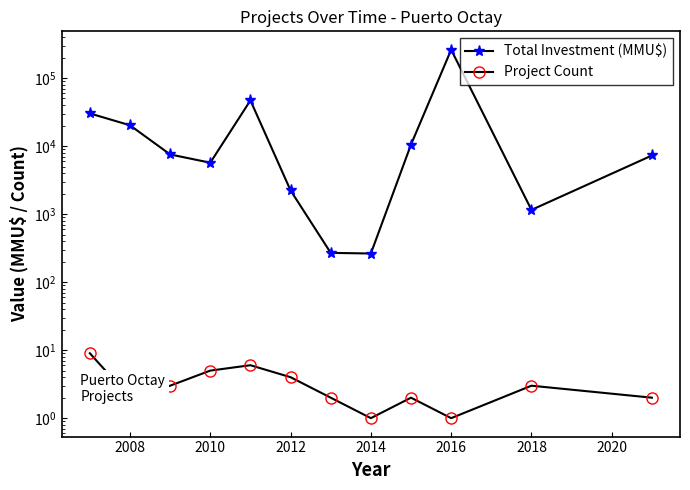

True or false: Project Count and Total Investment (MMU$) intersect in this chart.

False